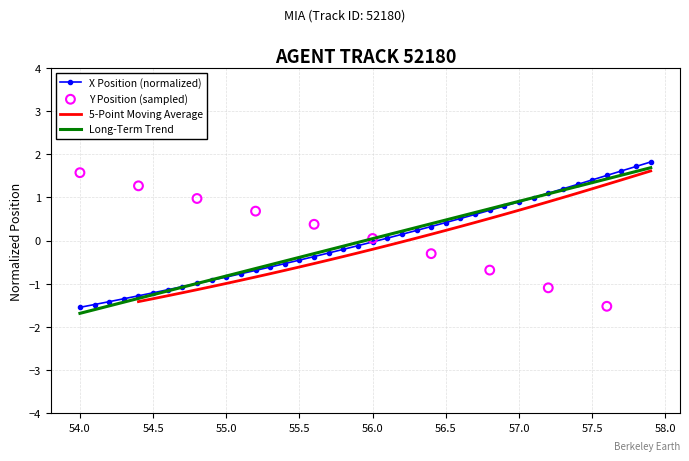

Which series has the widest spread of Y values?

Y